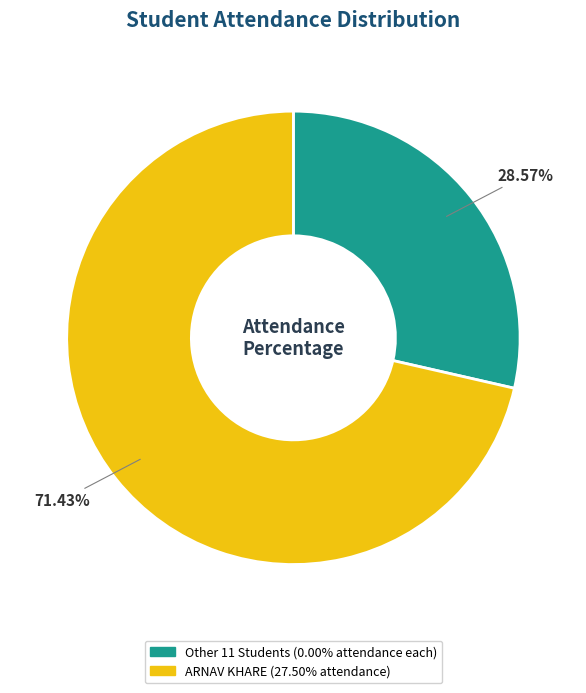

Count the number of slices in the pie.

2